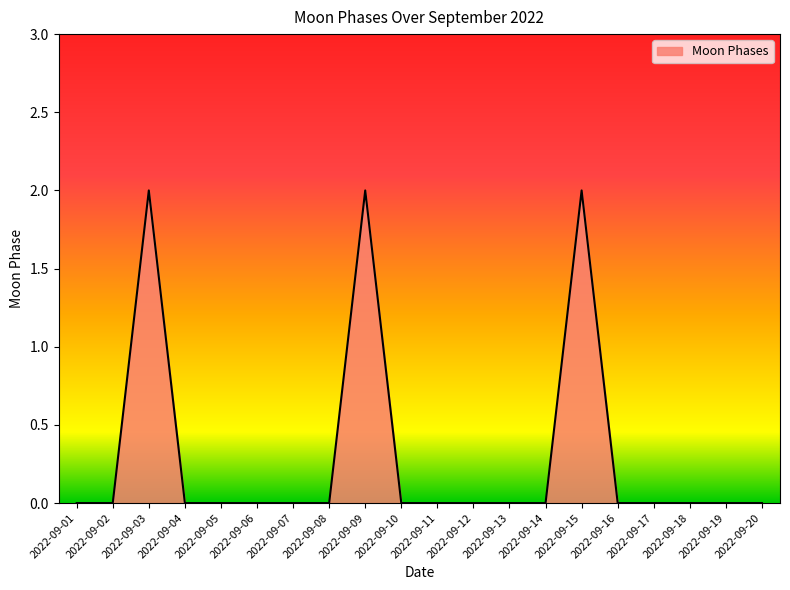

What is the change in value from 2022-09-02 to 2022-09-15?

+2